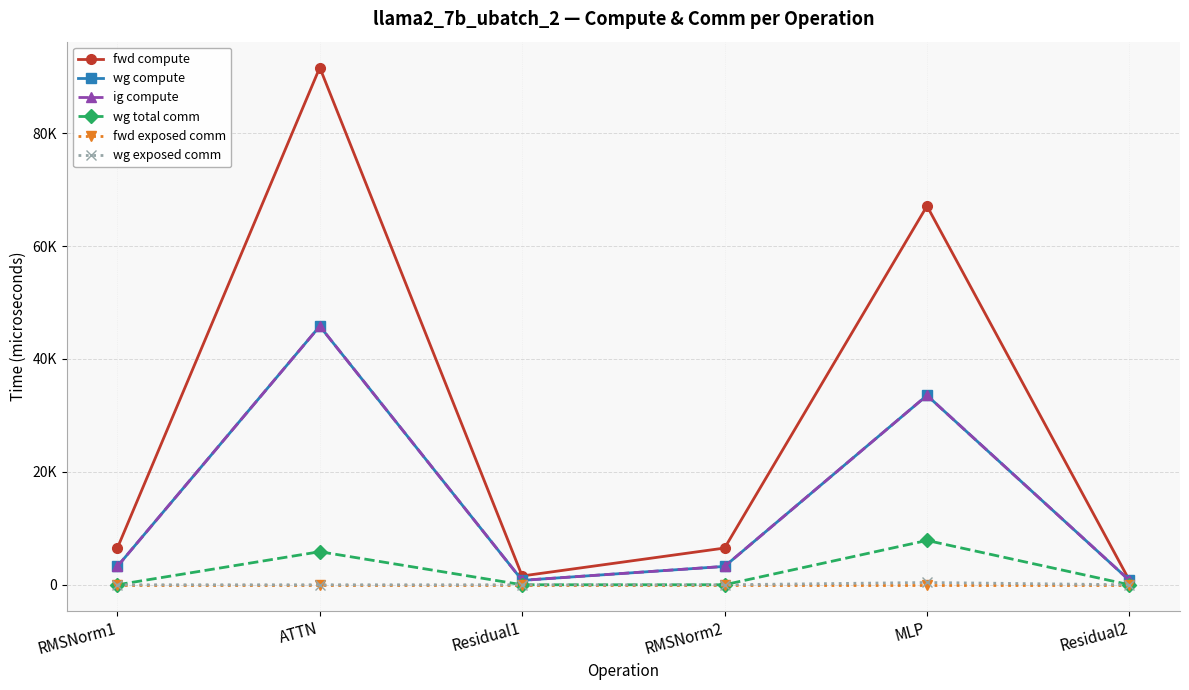

Is this an area chart (filled region under the line)?

No